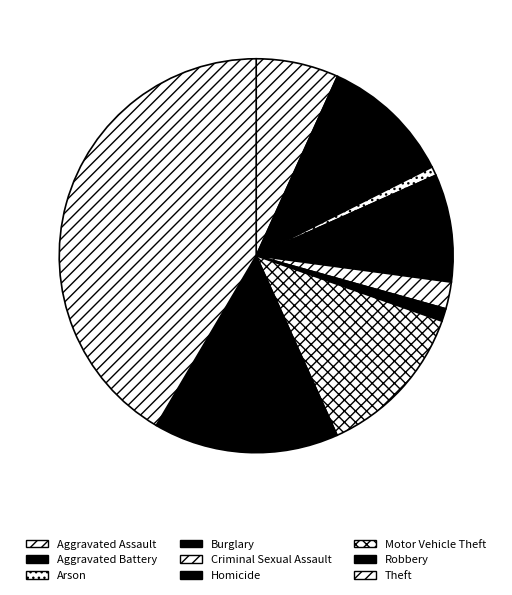

To the nearest percent, what percentage of the pie is Theft?

42%